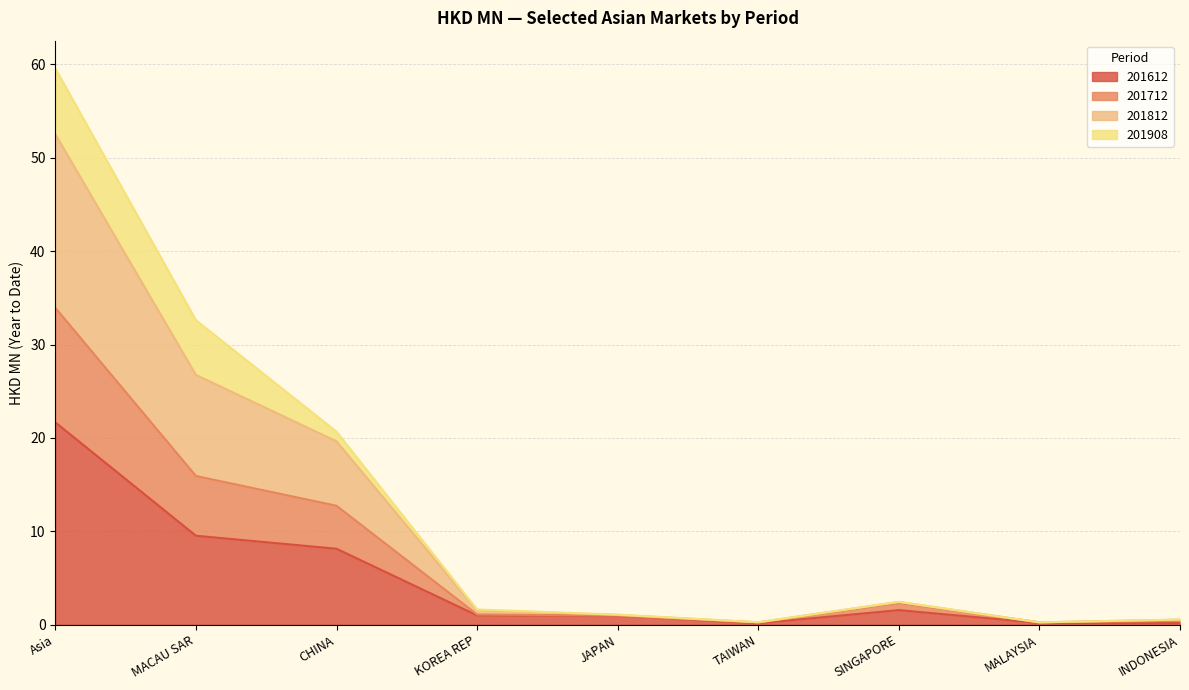

What is the highest value of the 201612 series?

21.7